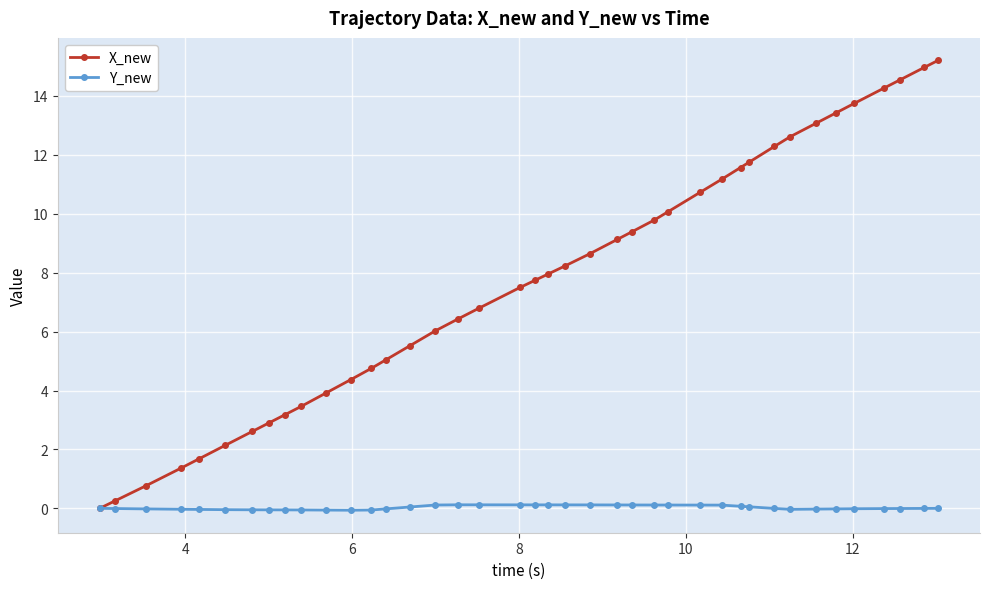

Rank the series by their average value, from highest to lowest.

X_new, Y_new